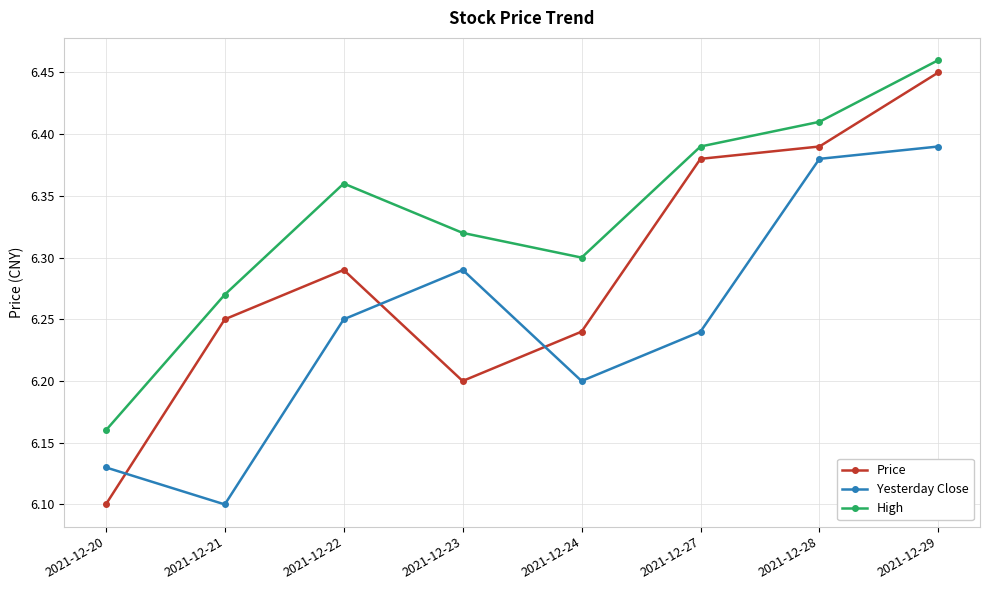

True or false: Yesterday Close has a value of 9.0 at 2021-12-22.

False